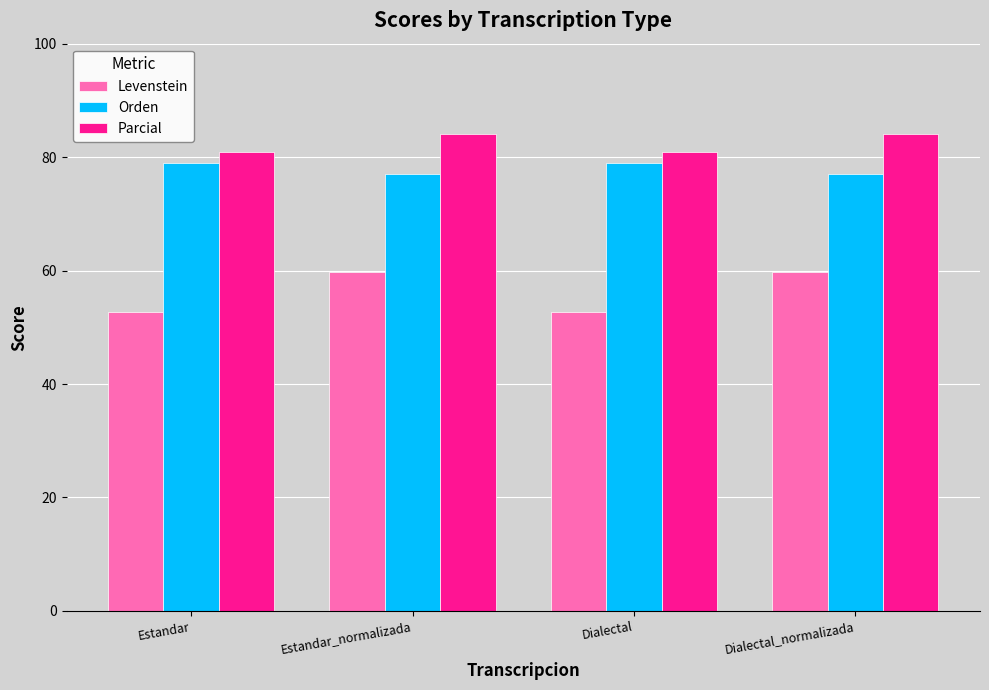

What is the label of the 2nd bar from the right?

Dialectal